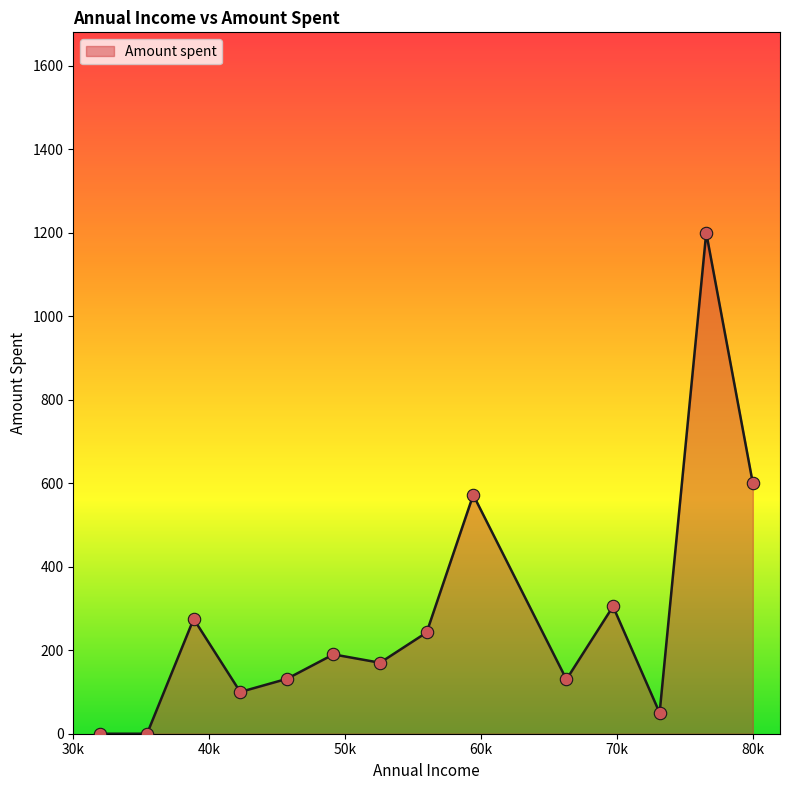

What is the maximum value shown in the chart?

1200.0